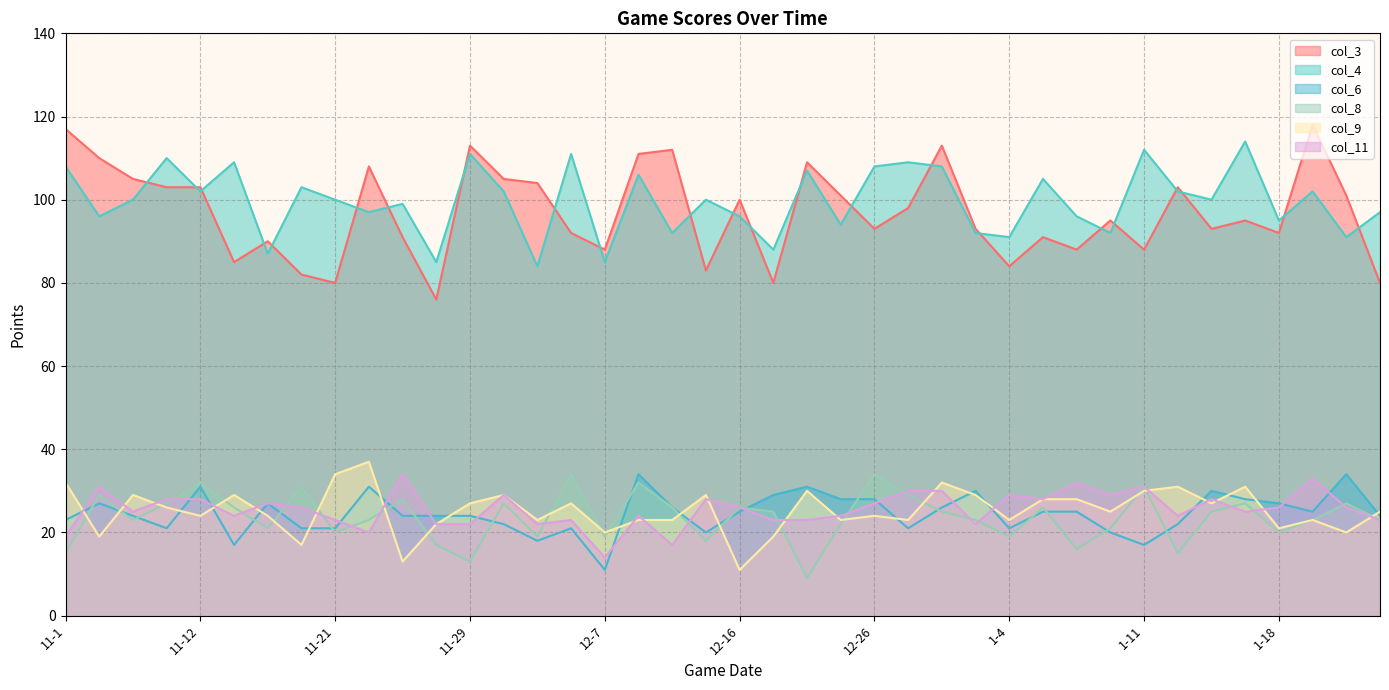

The value of col_11 at 1-23 is 36. True or false?

False